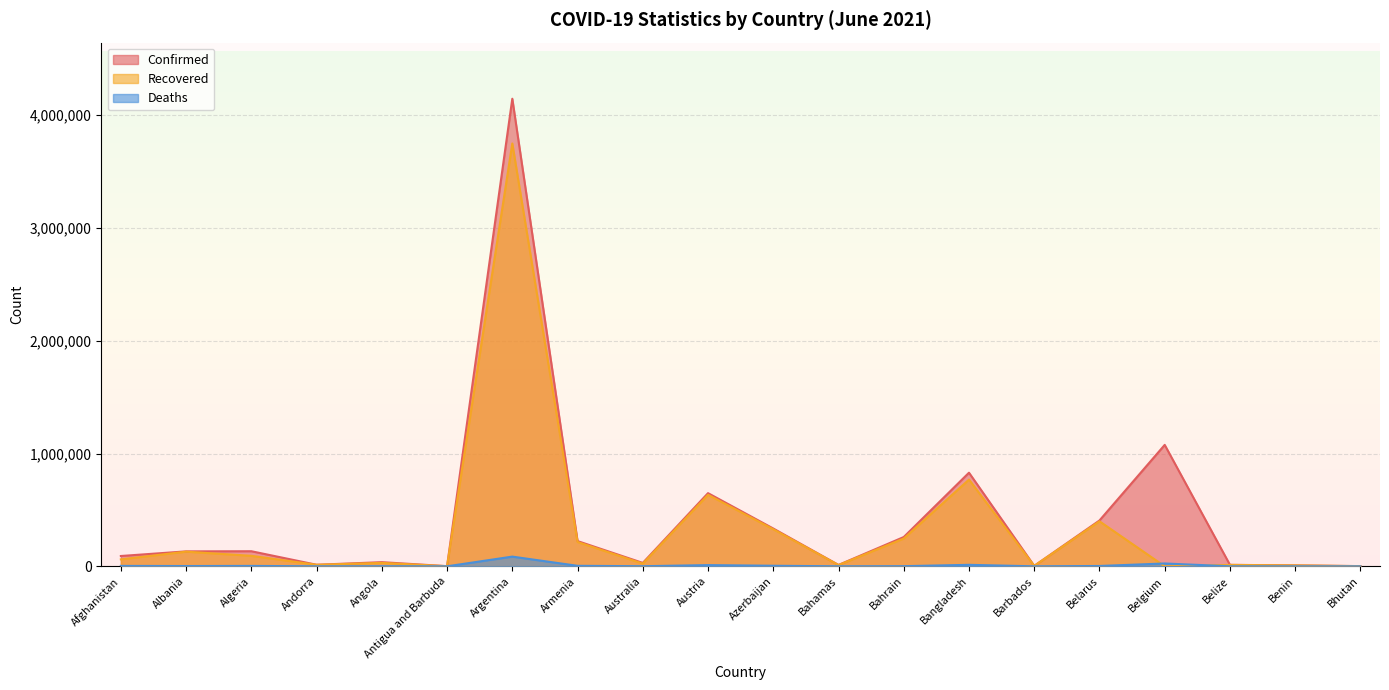

What is the sum of the Deaths values at Belgium and Austria?

35755